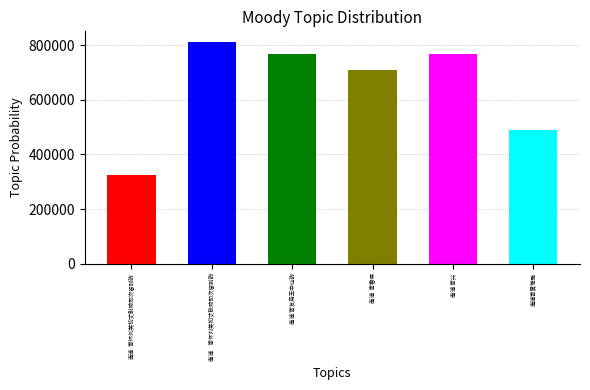

What position from the right is 南浦寄黄惟雅?

1